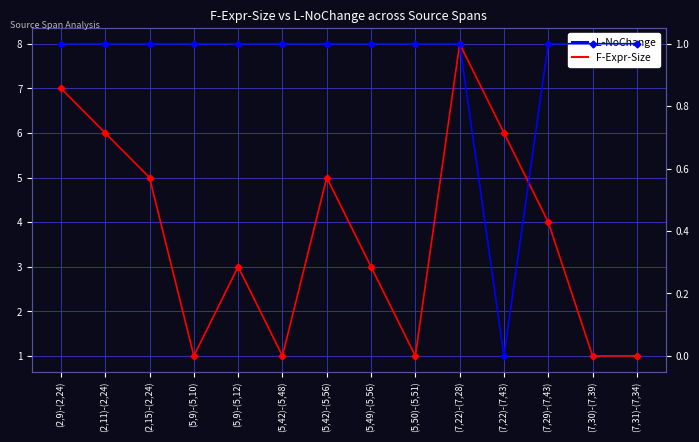

List the labels in order of F-Expr-Size value, largest first.

(7,22)-(7,28), (2,9)-(2,24), (2,11)-(2,24), (7,22)-(7,43), (2,15)-(2,24), (5,42)-(5,56), (7,29)-(7,43), (5,9)-(5,12), (5,49)-(5,56), (5,9)-(5,10), (5,42)-(5,48), (5,50)-(5,51), (7,30)-(7,39), (7,31)-(7,34)